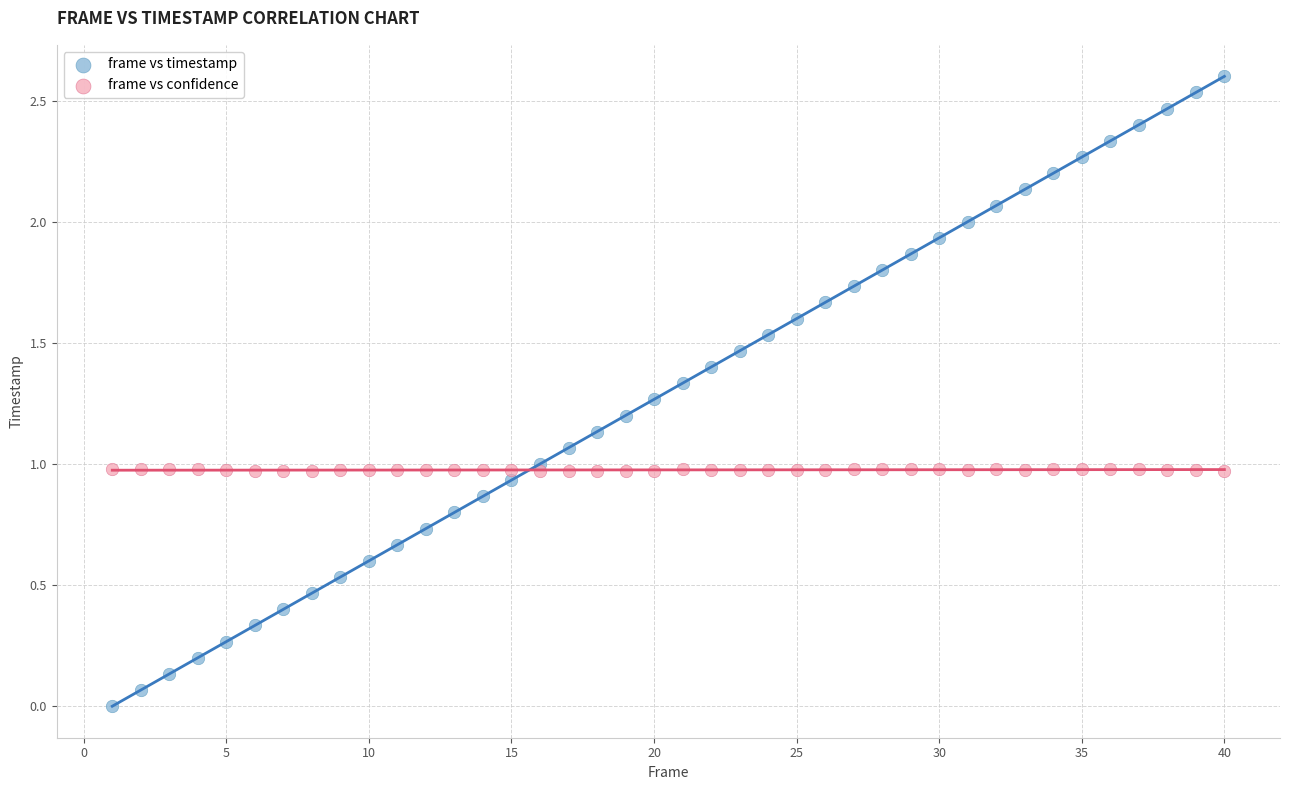

What are all the series names shown in the legend?

frame vs timestamp, frame vs confidence